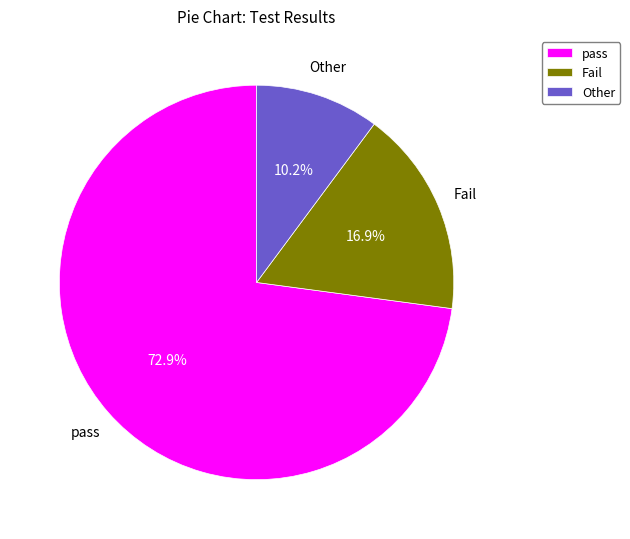

Between pass and Fail, which is larger?

pass